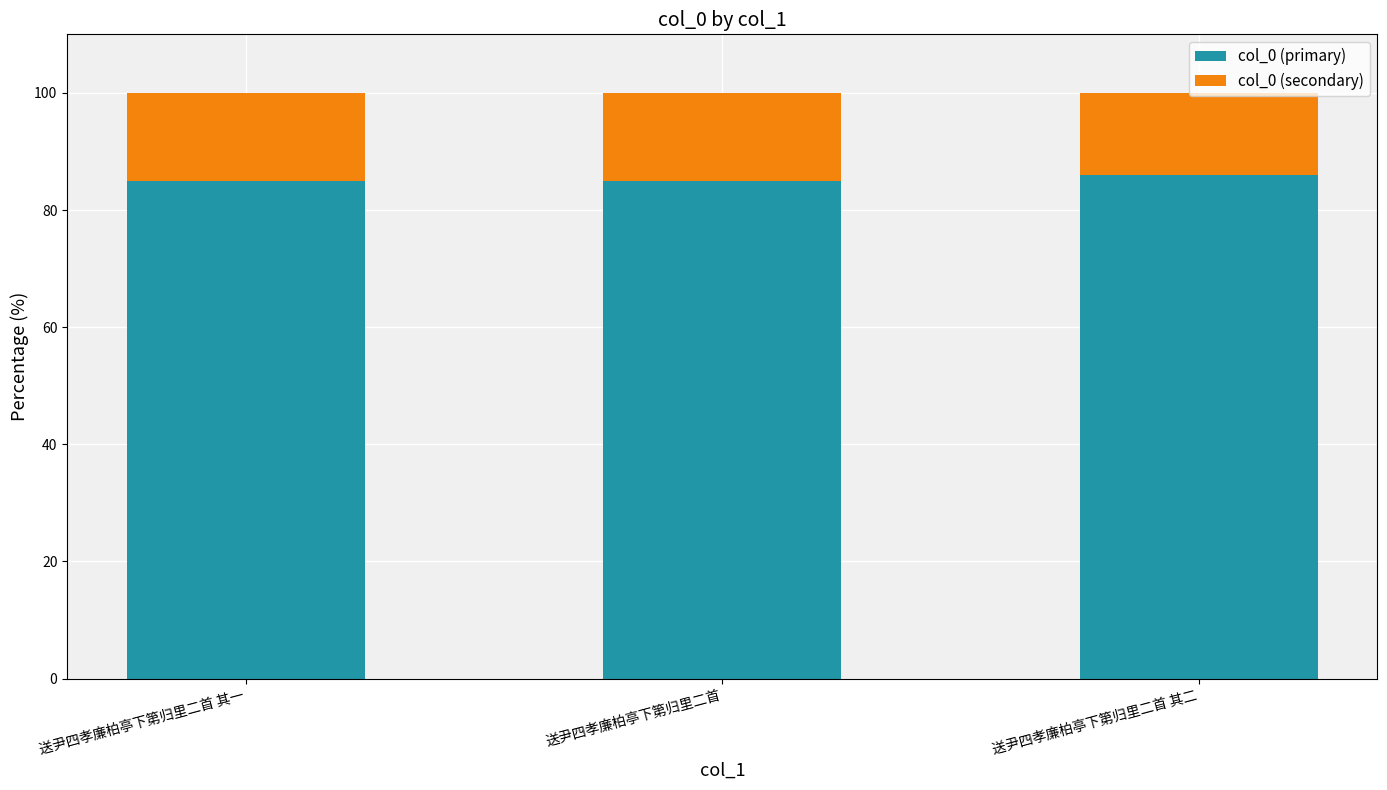

What is the average value of the col_0 (primary) series?

85